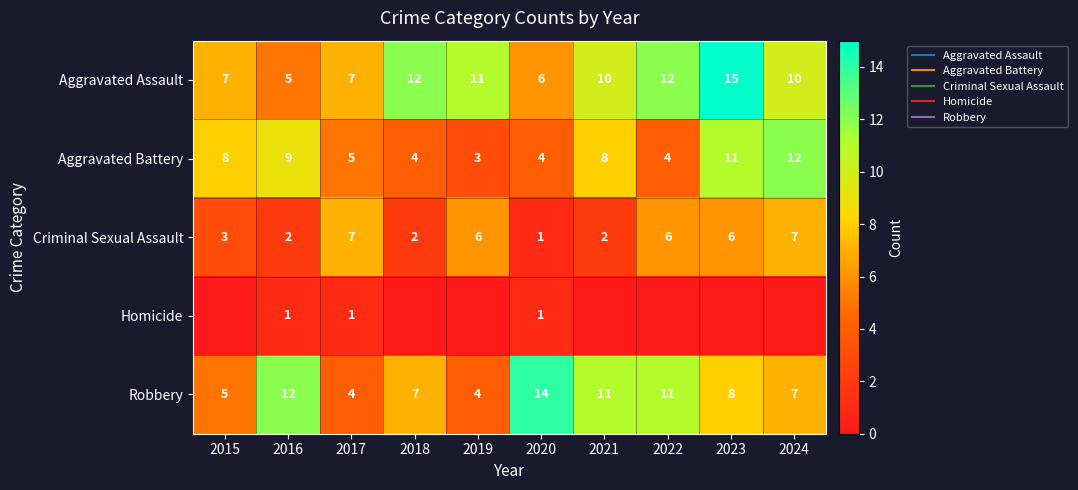

What value does the Aggravated Battery series have at 2021?

8